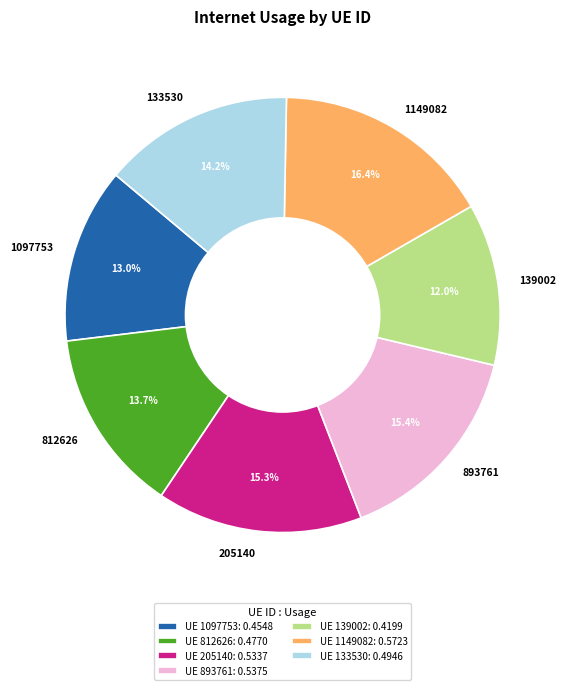

To the nearest percent, what is the difference between the 139002 and 205140 slice percentages?

3%